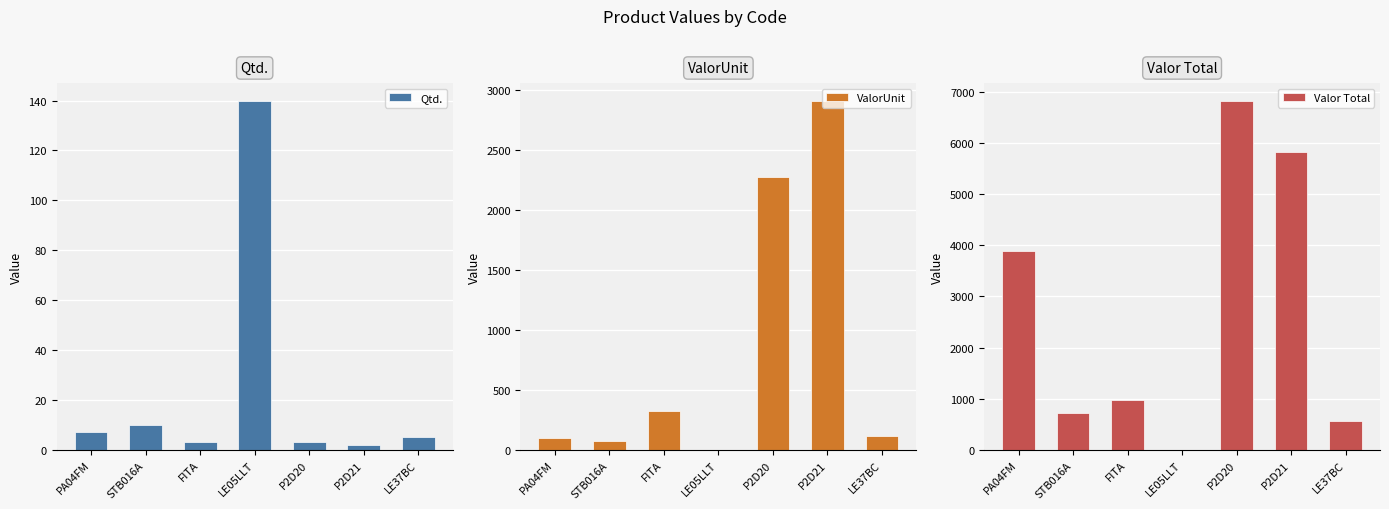

What is the label of the 2nd bar from the right?

P2D21